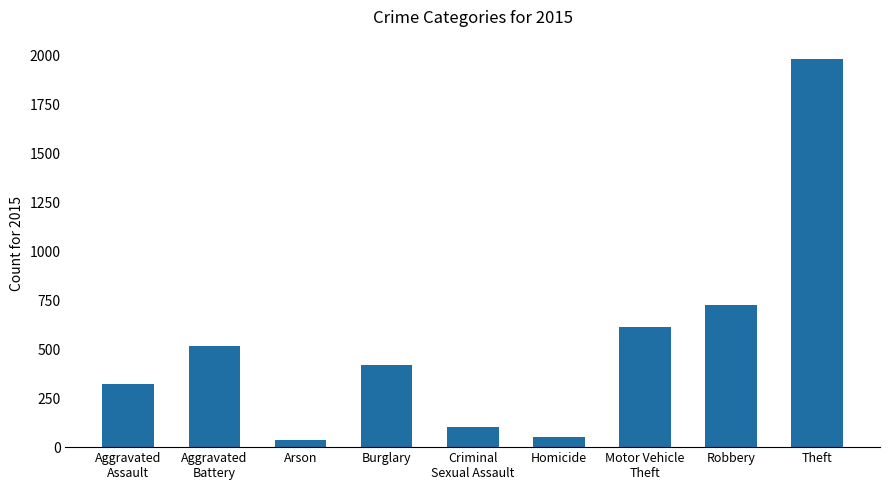

The value at Robbery is 1279. True or false?

False